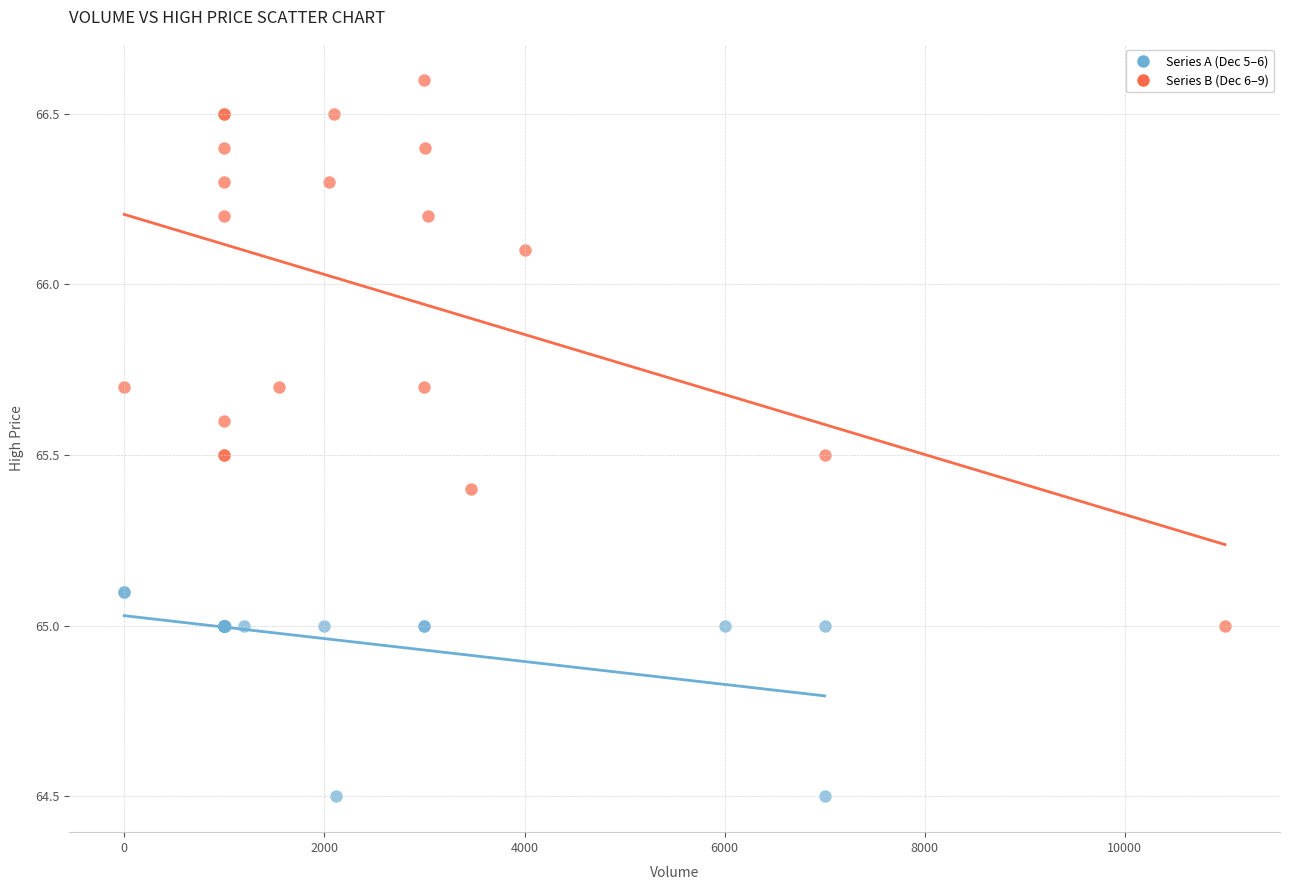

Which series reaches the minimum Y coordinate?

Series A (Dec 5–6)